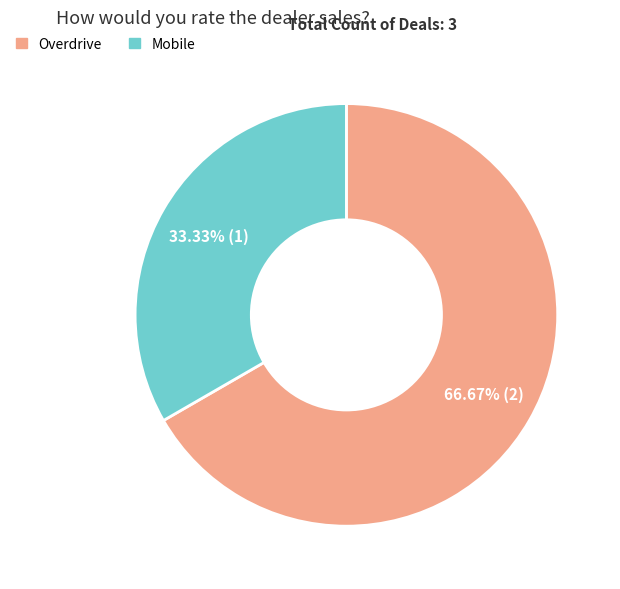

Approximately how many times larger is the value at Overdrive compared to Mobile?

2.0